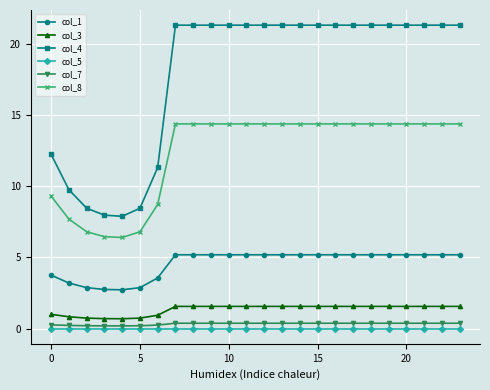

What is the maximum value shown in the chart?

21.3